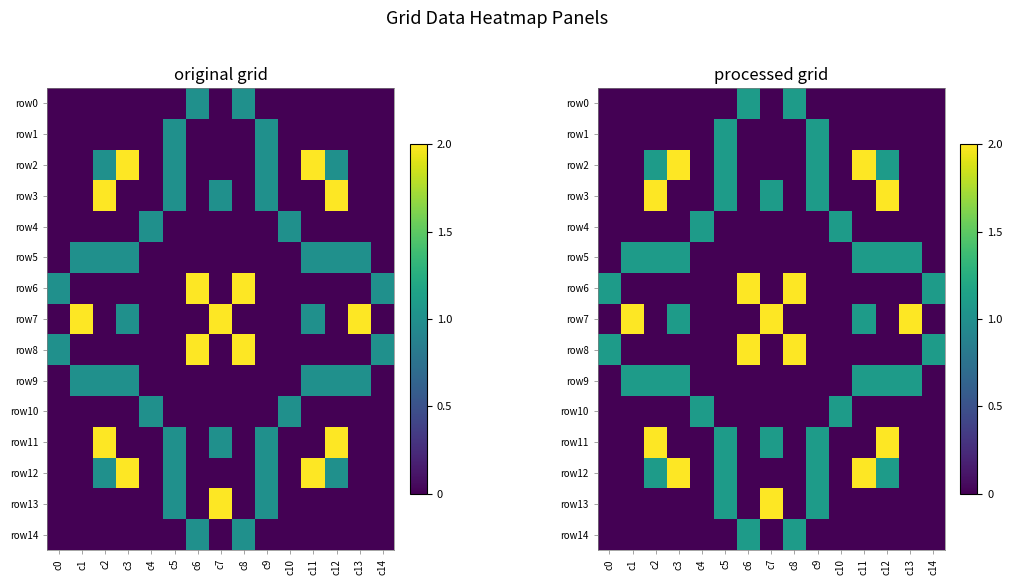

What is the maximum value for row7?

2.0